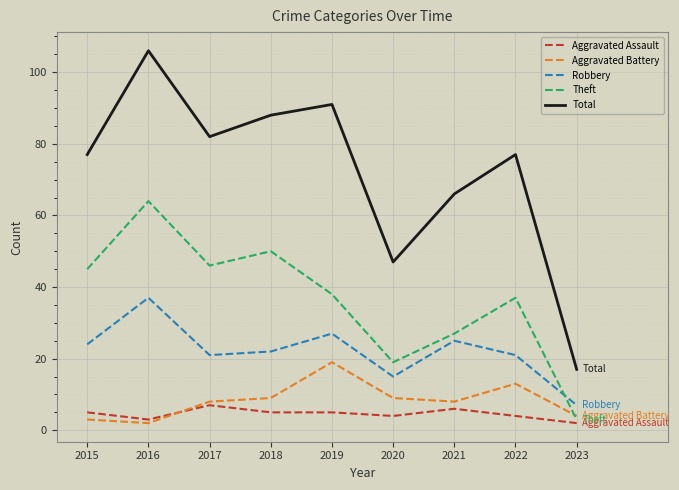

What is the minimum value for Aggravated Assault?

2